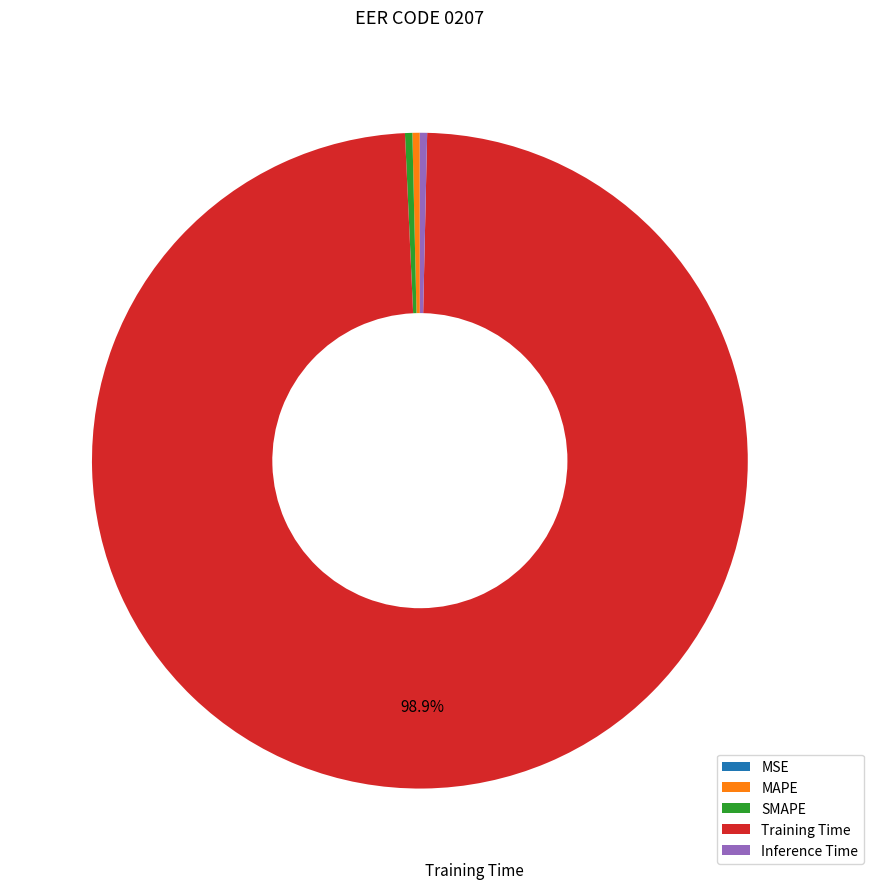

Which slice is the largest?

Training Time